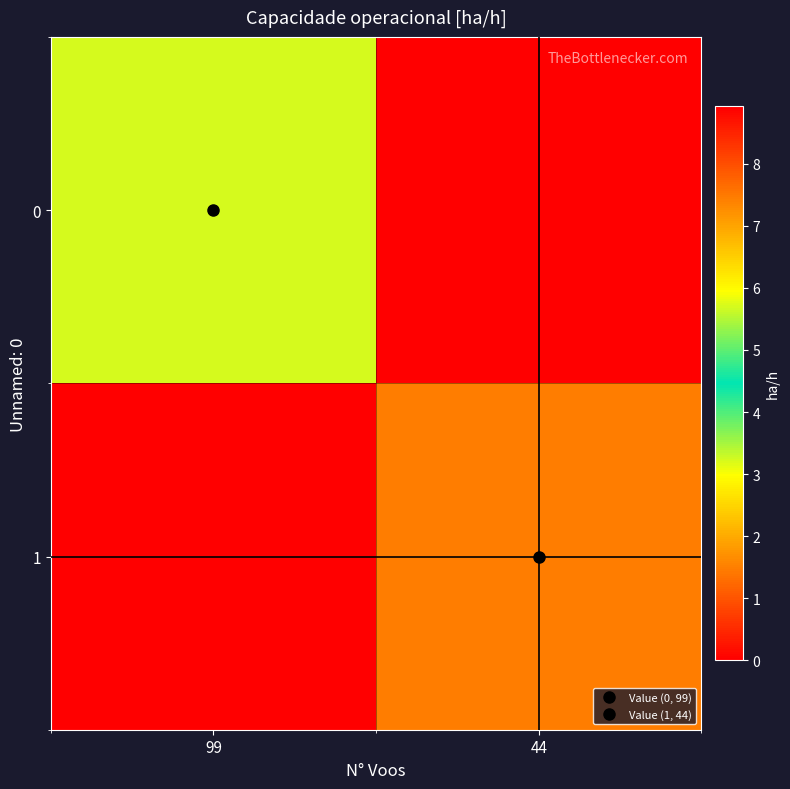

Reading left to right, list all the values displayed in this chart.

0: 99=5.7	44=0.0
1: 99=0.0	44=7.4